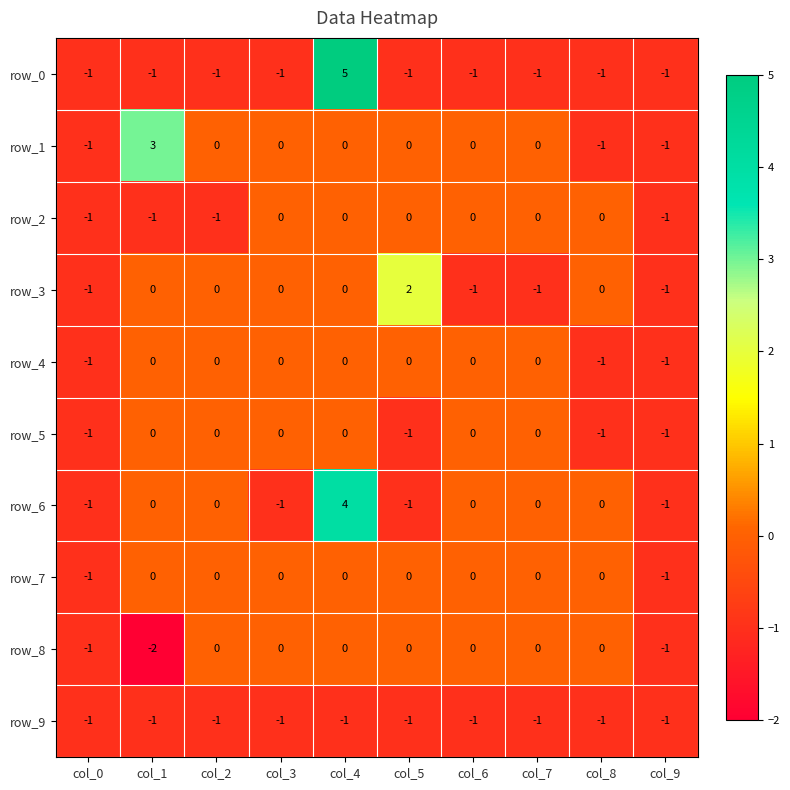

Which category has the highest value in the row_0 series?

col_4